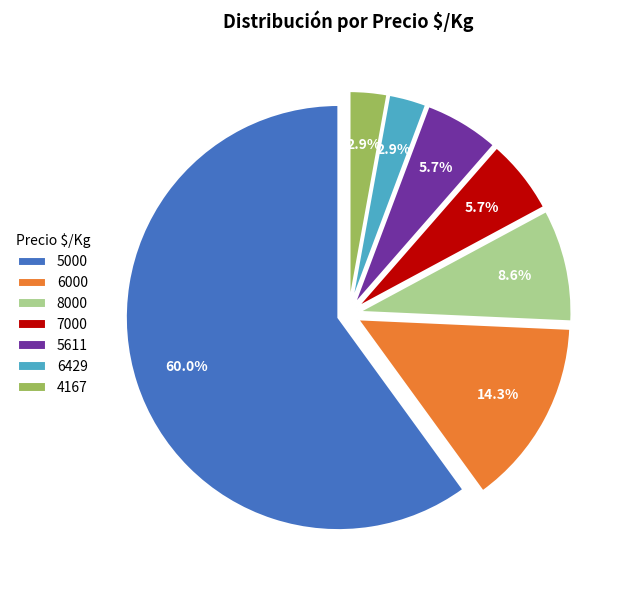

What is the ratio of the value at 7000 to the value at 6000?

0.4